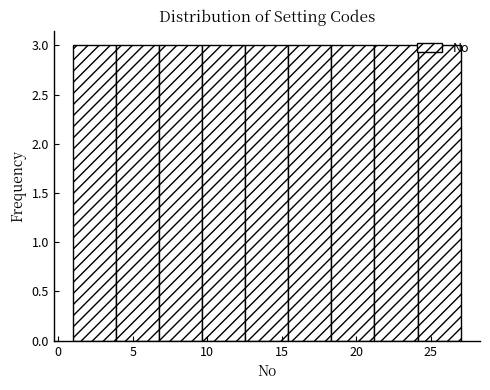

What is the height of the bar covering 24.0 to 27.0 on the x-axis? Neither the bar edges nor the heights are printed on the chart, so give them approximately, as read against the axes.

3